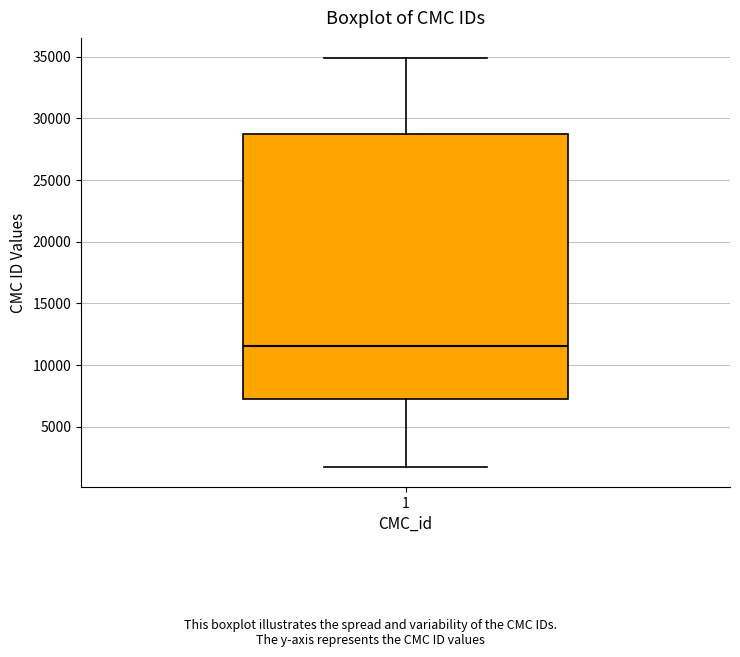

Transcribe this box plot: give where the median line is, the range the box spans, and where the two whiskers end, as read against the y-axis. The values are not printed on the chart, so give them approximately, as read against the axis.

median 11500, box 7500 to 28500, whiskers 2000 to 35000